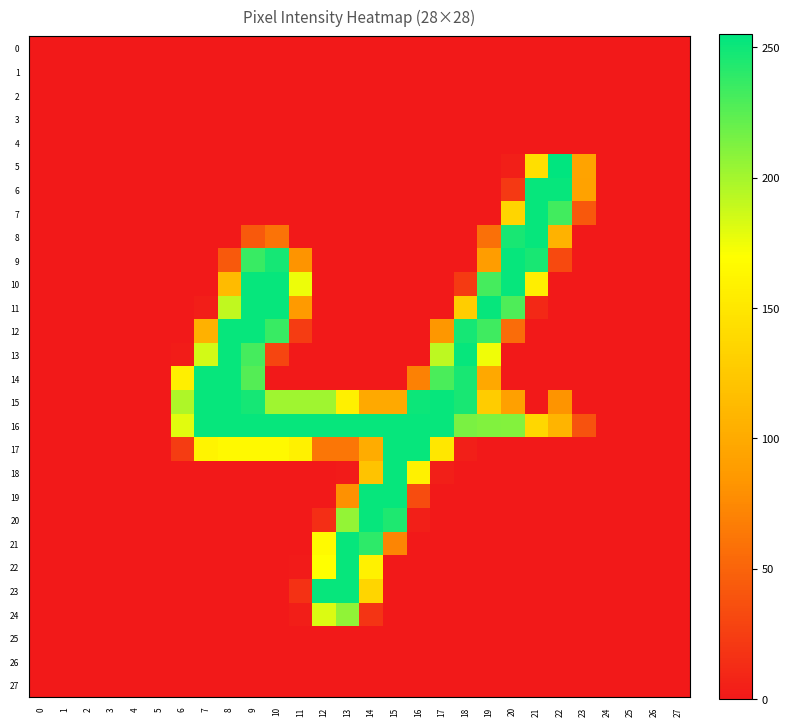

How many data points does each series have?

28